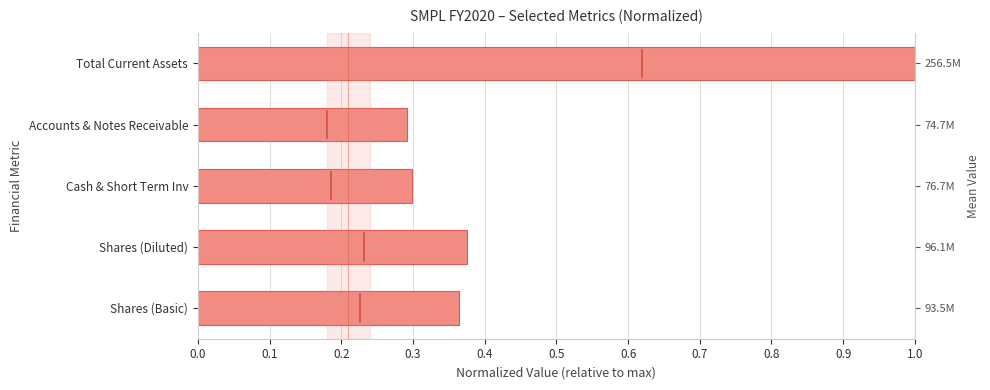

What is the value of the 4th bar from the left?

0.3